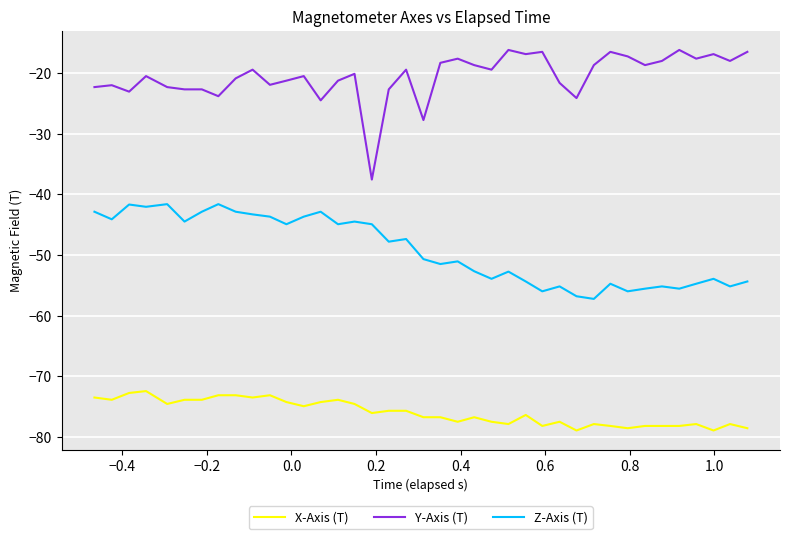

Which series has the widest spread of values?

Y-Axis (T)